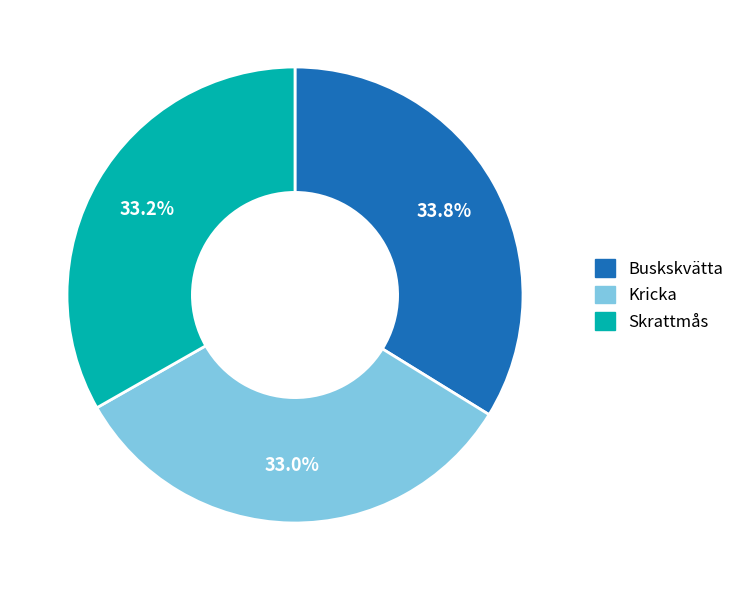

Approximately how many times larger is the value at Skrattmås compared to Kricka?

1.0